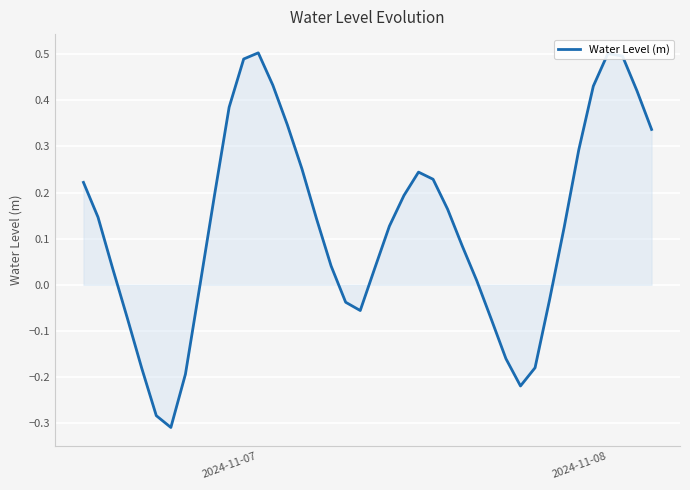

What is the difference between the maximum and minimum values?

0.8